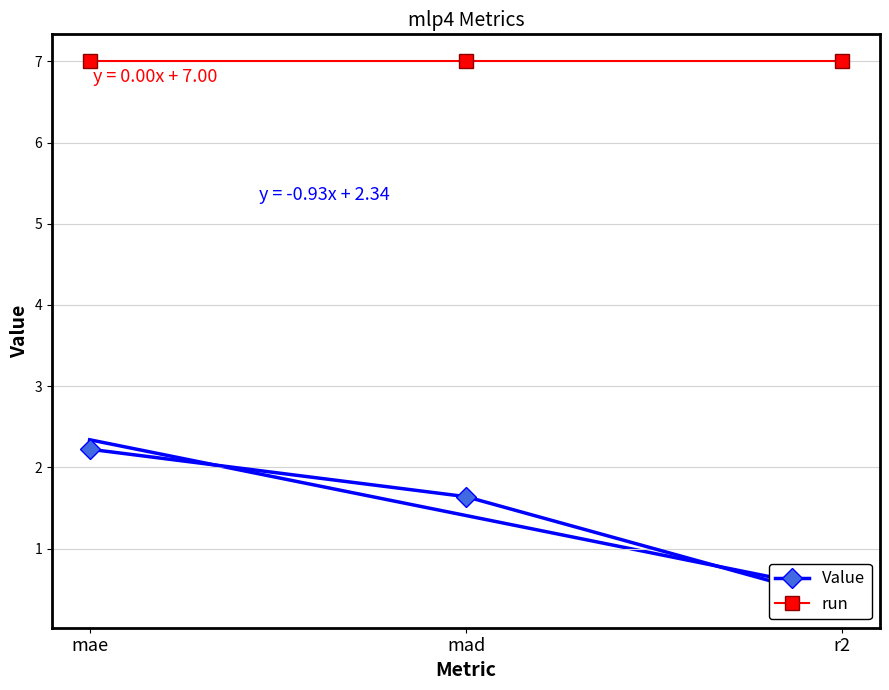

What is the smallest value displayed?

0.4